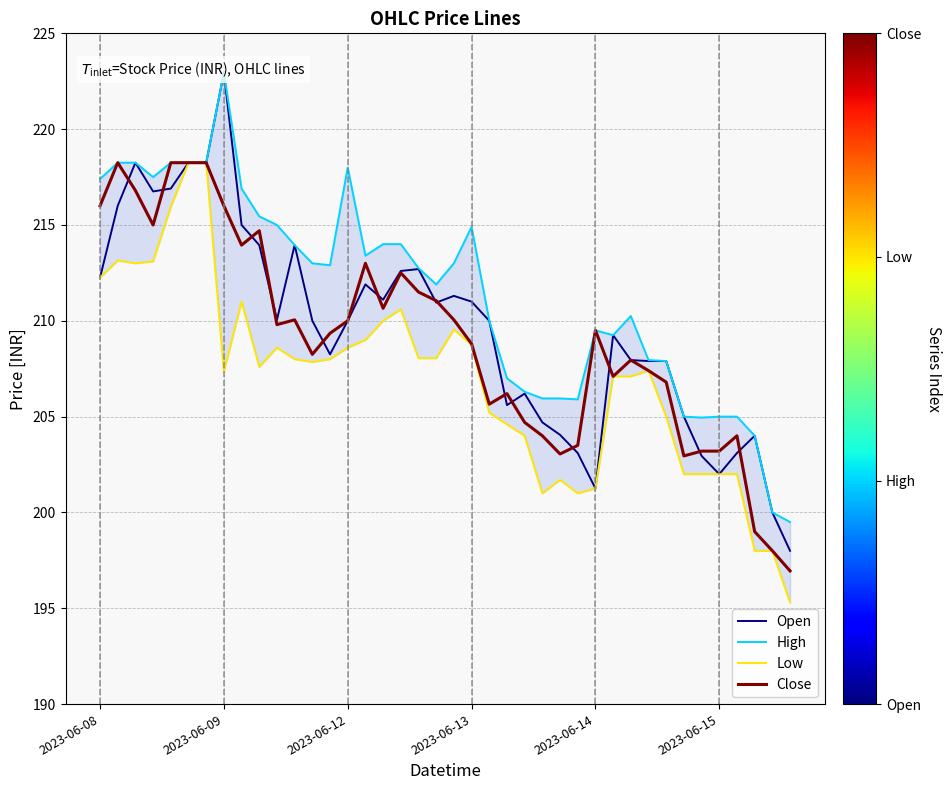

Reading left to right, extract all data points from this chart.

Open: 212.2	216.0	218.2	216.8	216.9	218.2	218.2	222.9	215.0	213.9	210.1	213.9	210.0	208.2	210.0	211.9	211.1	212.6	212.7	210.9	211.3	211.0	210.0	205.6	206.2	204.7	204.1	203.1	201.2	209.2	207.9	207.9	207.9	205.0	202.9	202.0	203.1	204.0	200.0	198.0
High: 217.4	218.2	218.2	217.5	218.2	218.2	218.2	222.9	216.9	215.4	215.0	213.9	213.0	212.9	218.0	213.4	214.0	214.0	212.8	211.9	213.0	214.9	210.0	207.0	206.3	205.9	205.9	205.9	209.5	209.2	210.2	207.9	207.9	205.0	204.9	205.0	205.0	204.0	200.0	199.5
Low: 212.2	213.2	213.0	213.1	215.9	218.2	218.2	207.3	211.0	207.6	208.6	208.0	207.8	208.0	208.6	209.0	210.0	210.6	208.1	208.1	209.6	208.8	205.2	204.6	204.0	201.0	201.7	201.0	201.2	207.1	207.1	207.4	205.0	202.0	202.0	202.0	202.0	198.0	198.0	195.3
Close: 216.0	218.2	216.8	215.0	218.2	218.2	218.2	216.0	213.9	214.7	209.8	210.1	208.2	209.3	210.0	213.0	210.7	212.5	211.5	211.1	210.1	208.8	205.7	206.2	204.7	204.0	203.1	203.5	209.5	207.1	207.9	207.4	206.8	202.9	203.2	203.2	204.0	199.0	198.0	196.9